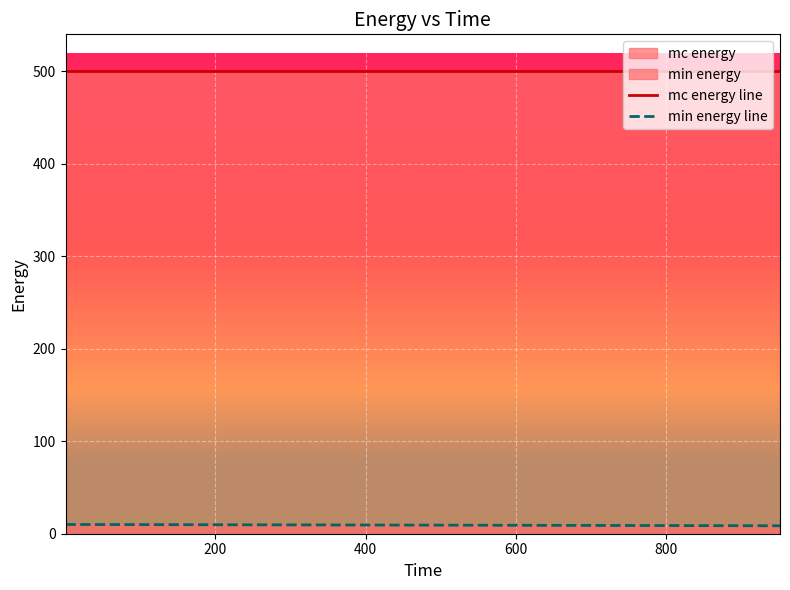

Which series has the largest total across all categories?

mc energy line